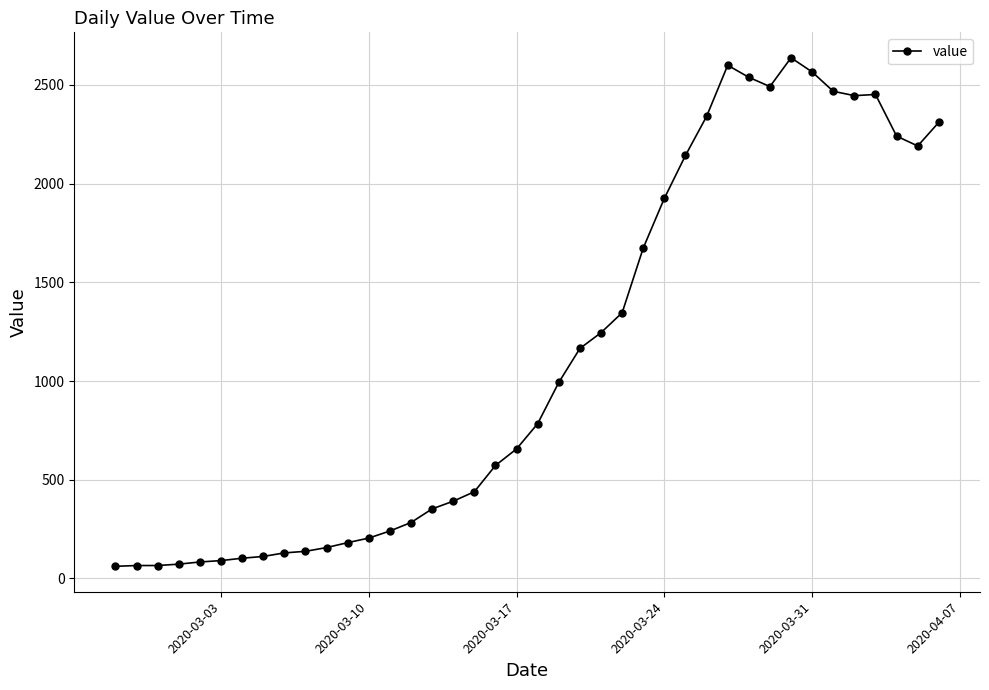

What is the value of the 32nd point from the left?

2492